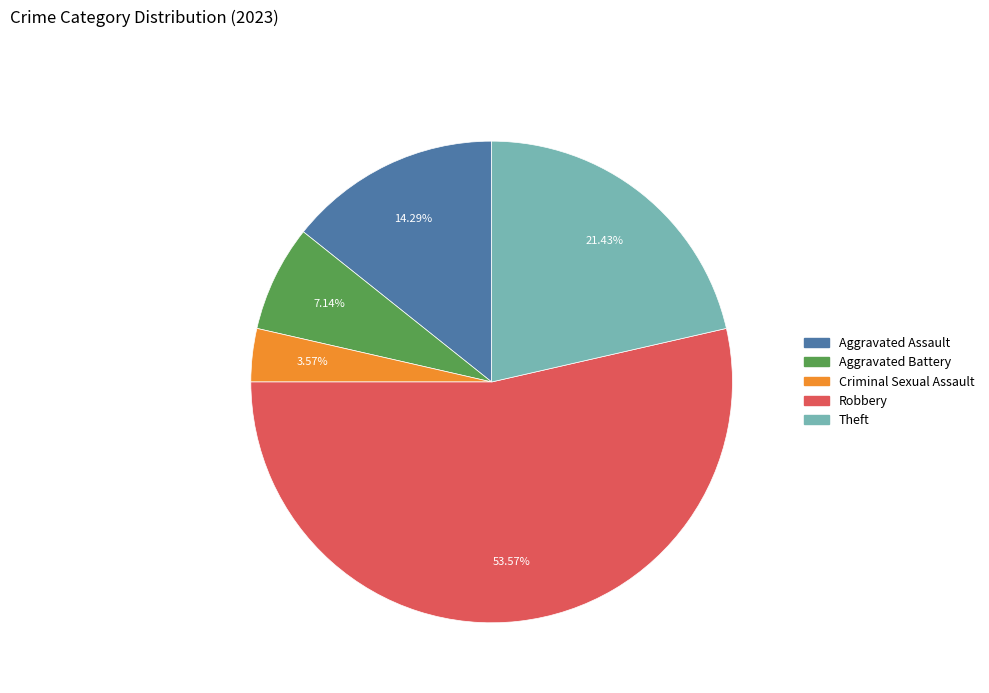

Rank the categories by value from highest to lowest.

Robbery, Theft, Aggravated Assault, Aggravated Battery, Criminal Sexual Assault